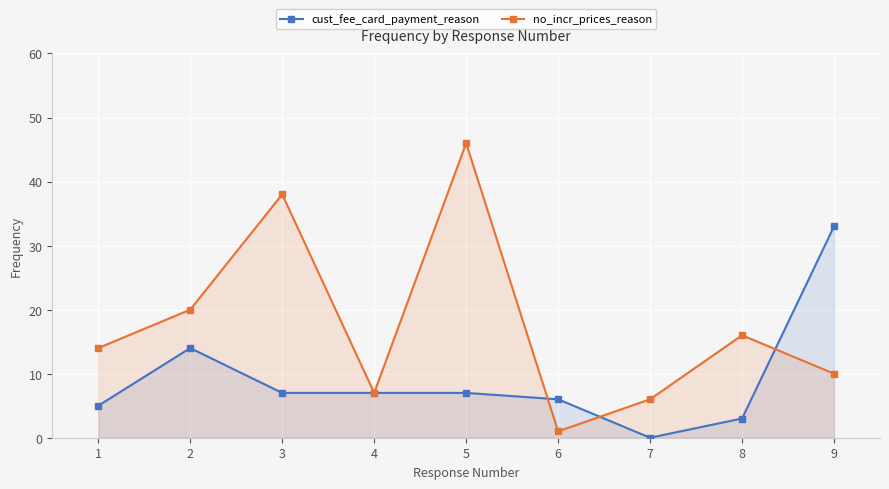

At 7, list the series in order from smallest to largest.

cust_fee_card_payment_reason, no_incr_prices_reason